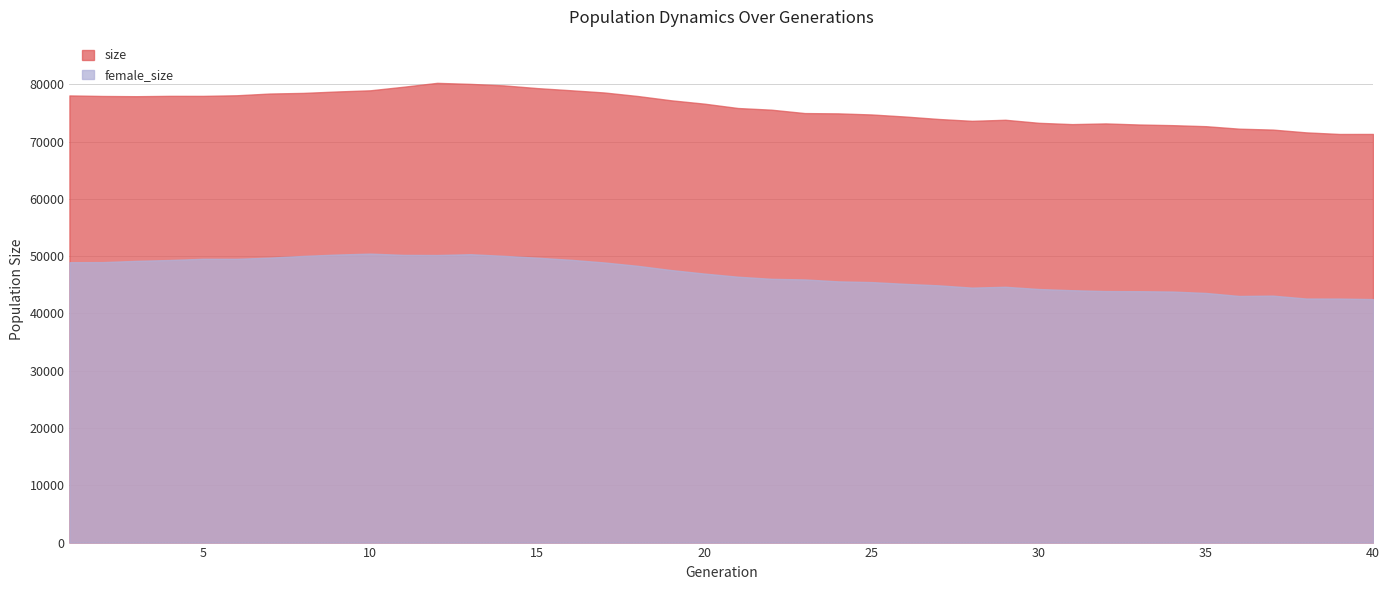

Is the value of size at 30 greater than the value of female_size at 12?

Yes